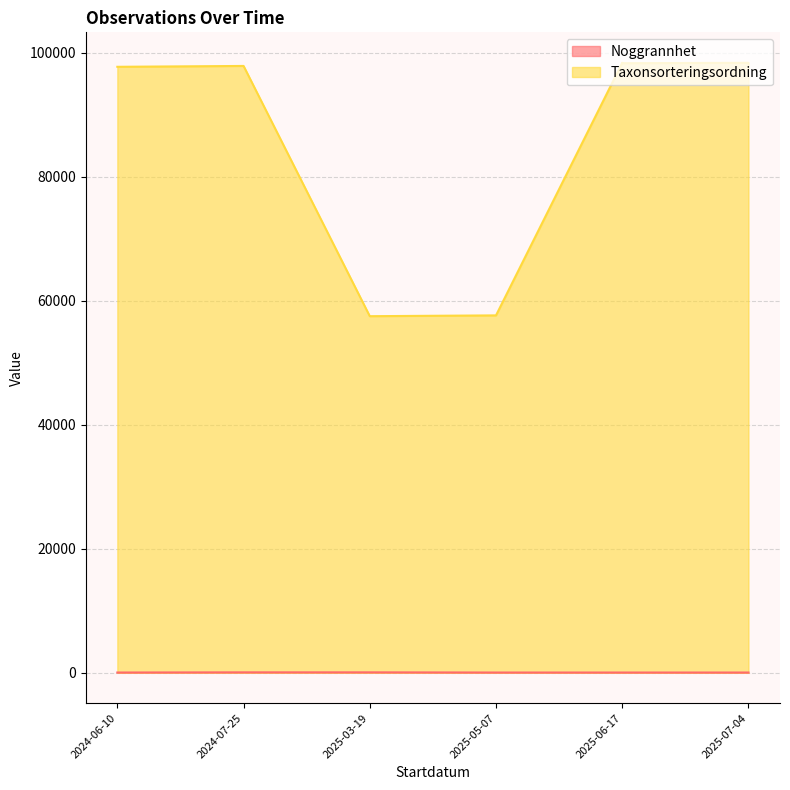

True or false: Noggrannhet has more than 1 interior local peaks.

False